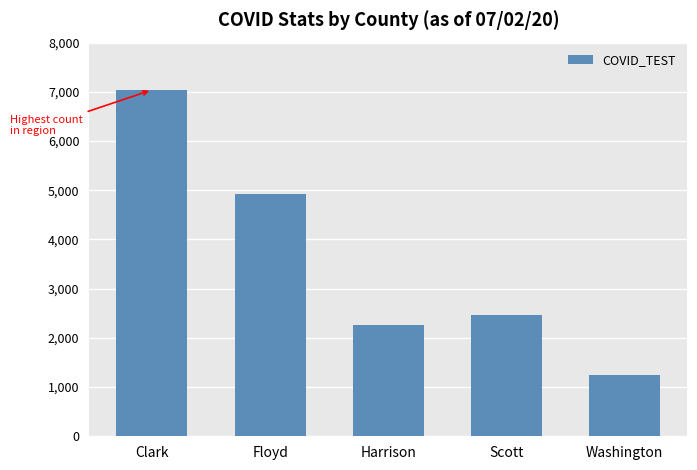

Approximately how many times larger is the value at Washington compared to Clark?

0.2